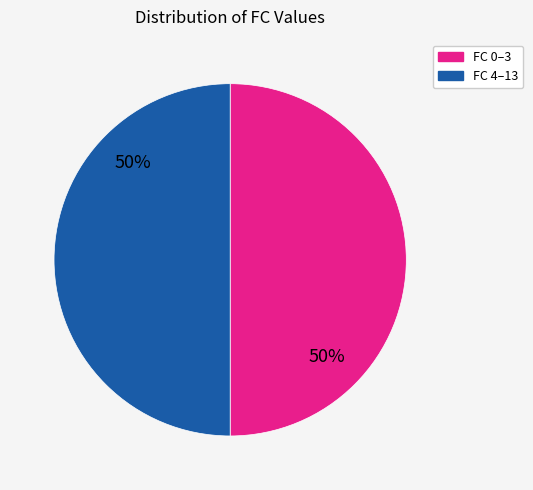

Combined, do FC 0–3 and FC 4–13 account for over 50%?

Yes